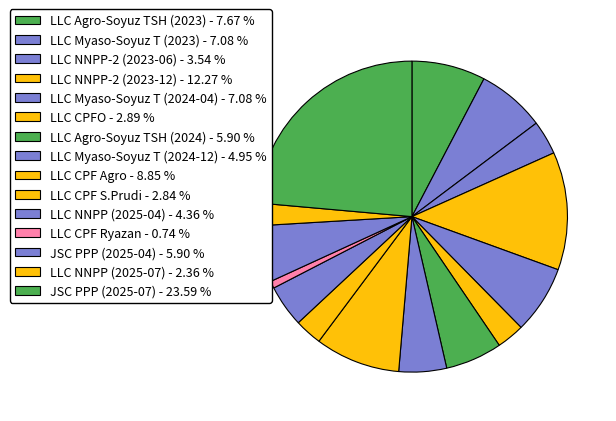

Which slice is the largest?

JSC PPP (2025-07)